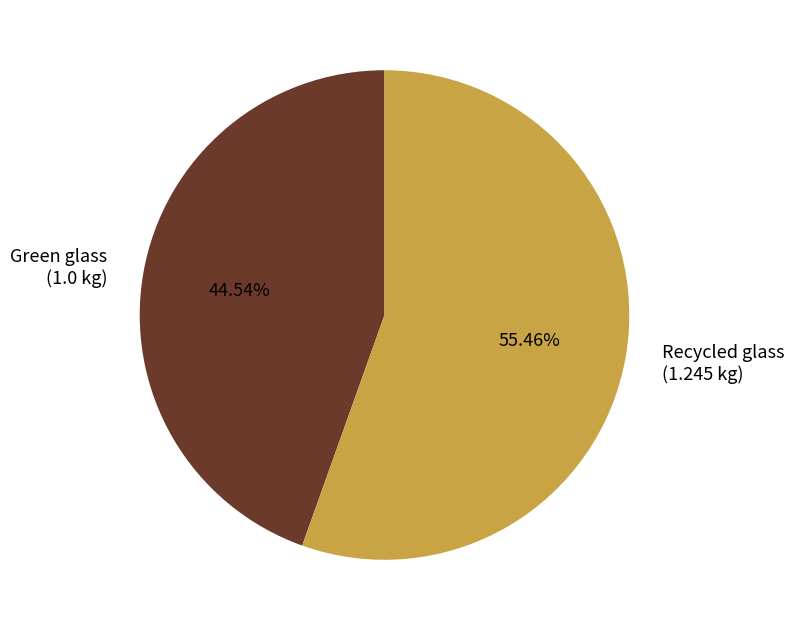

Which category accounts for the majority?

Recycled glass